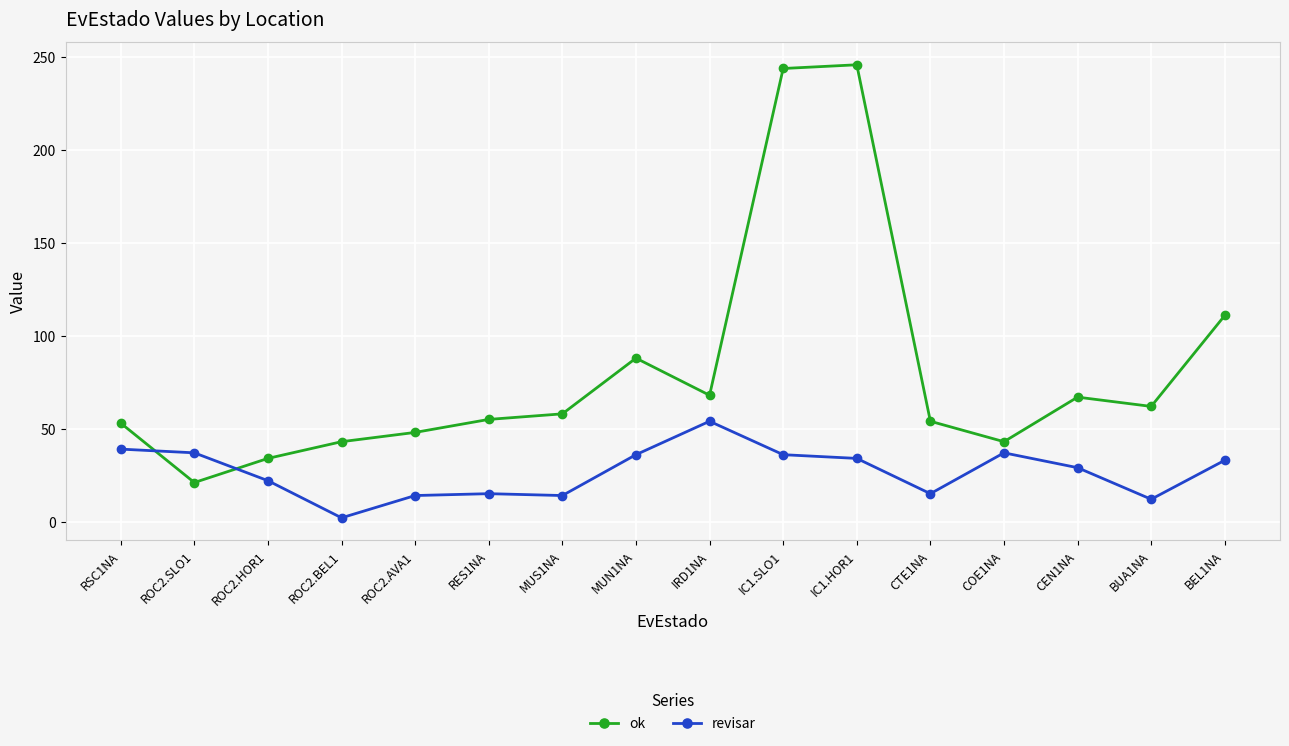

How many distinct data groups are displayed?

2